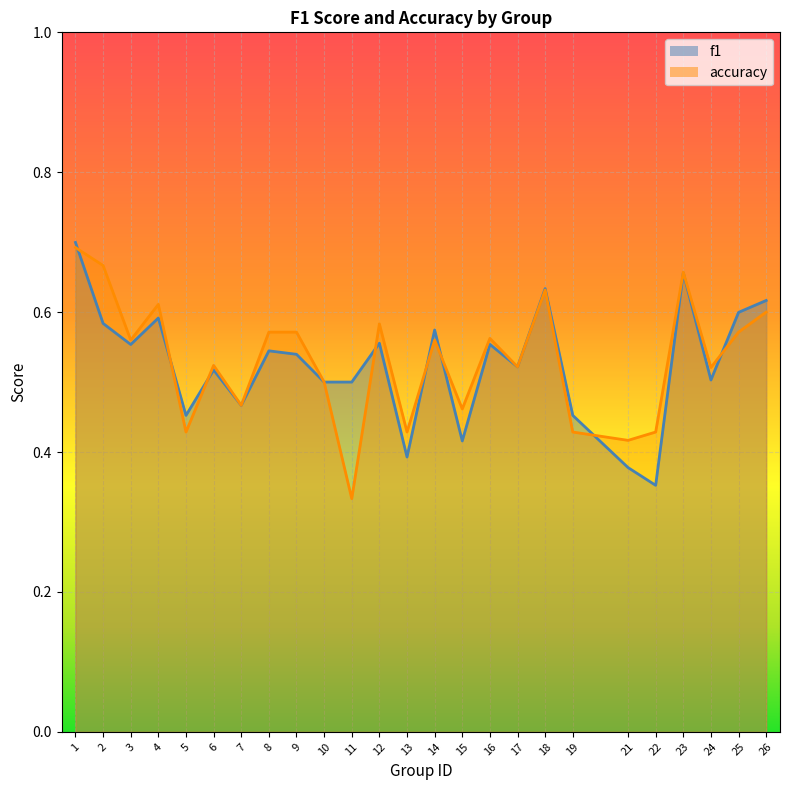

Which label corresponds to the largest value in the chart?

1